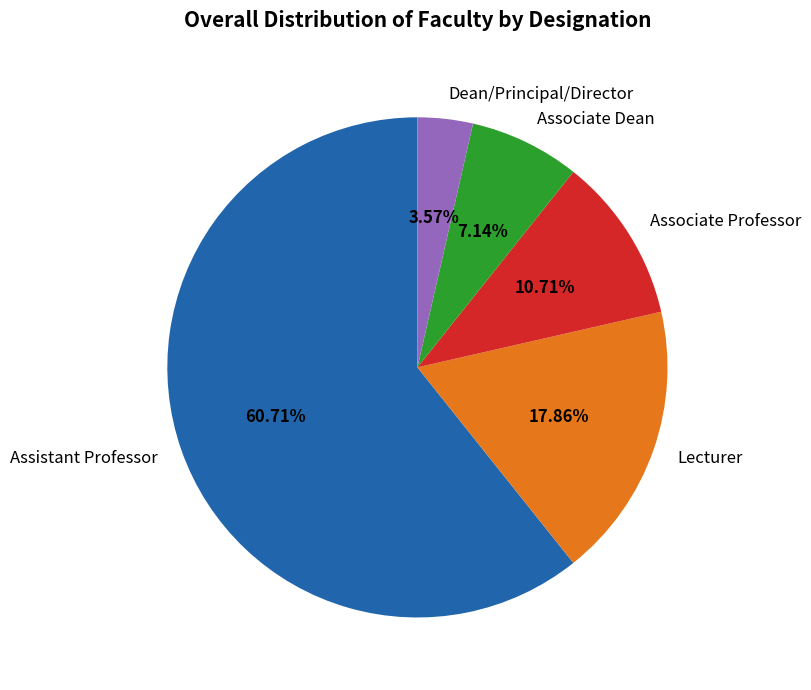

How many slices are in this pie chart?

5